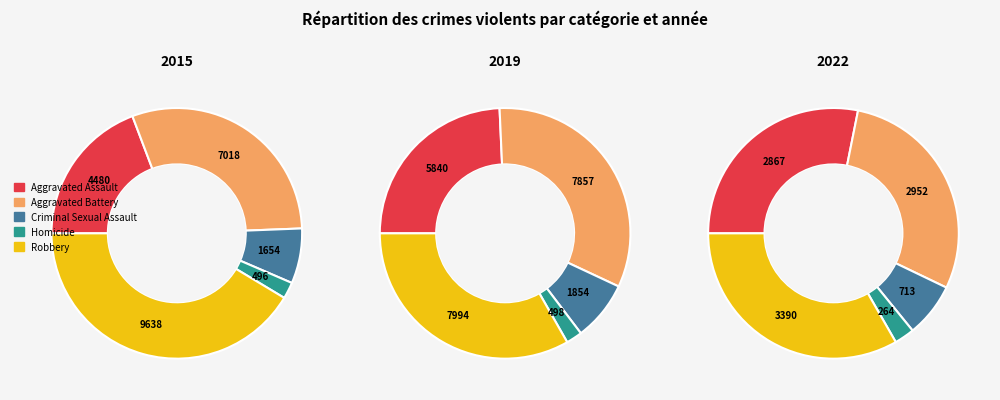

What percentage is the Aggravated Assault slice, to the nearest percent?

19%